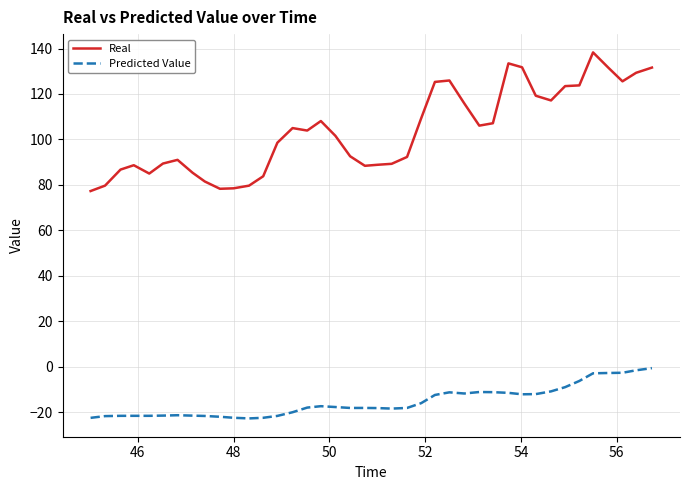

Which series has the largest total across all categories?

Real